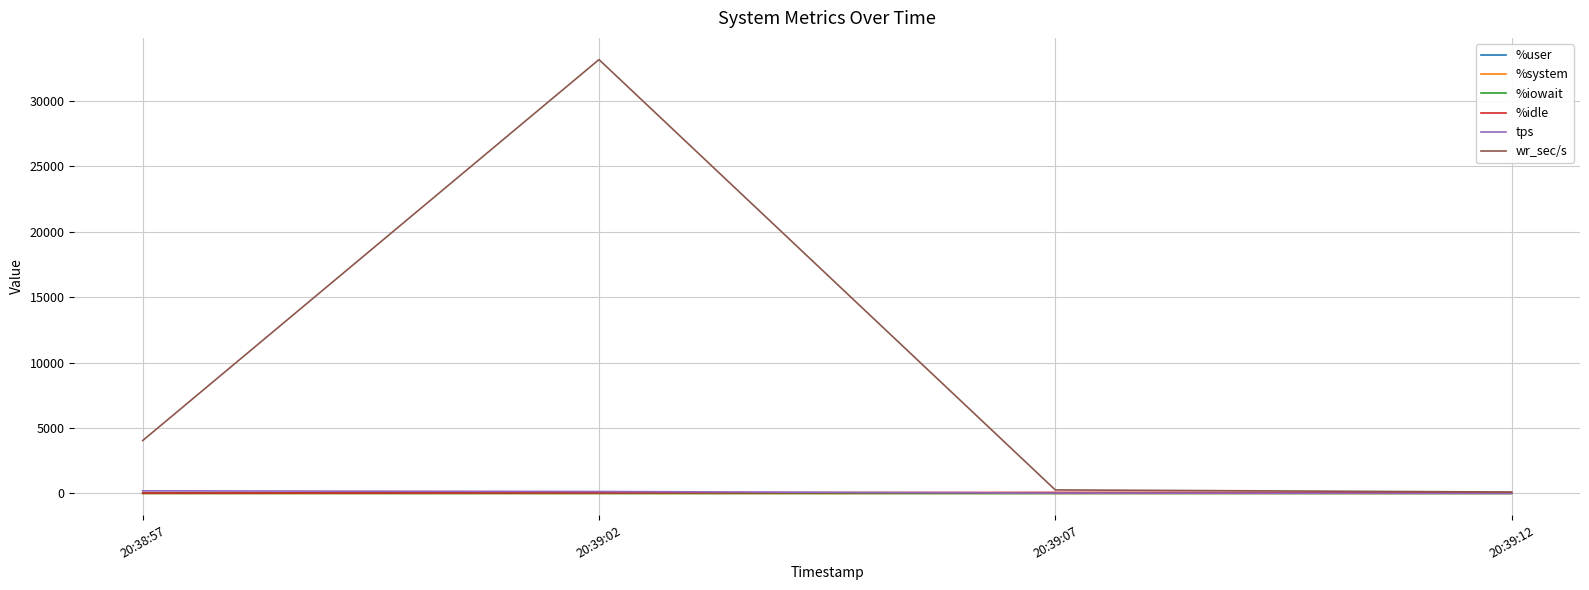

What is the maximum value for %user?

66.3